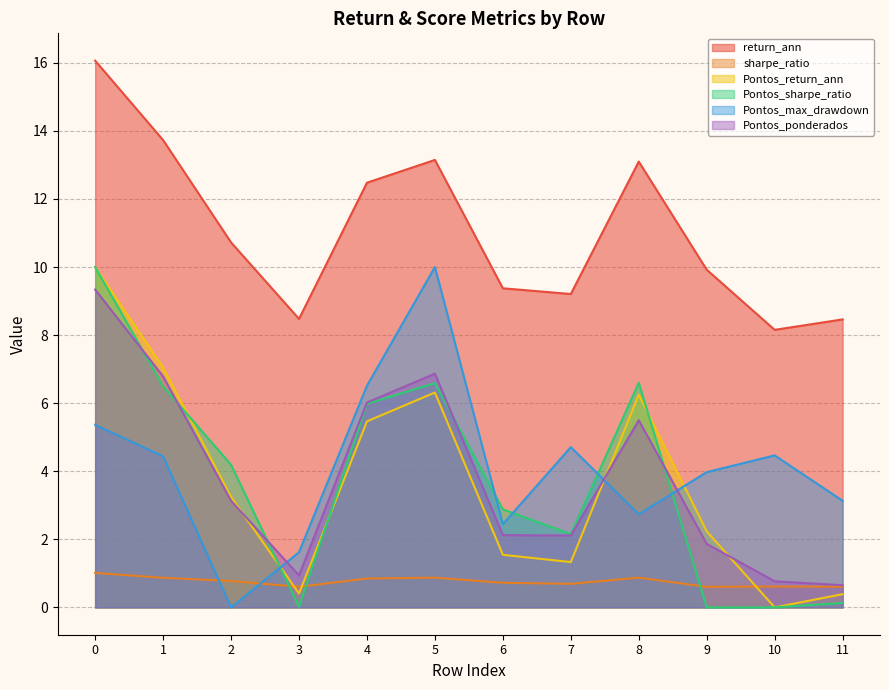

How many intersections are there between Pontos_max_drawdown and sharpe_ratio?

2